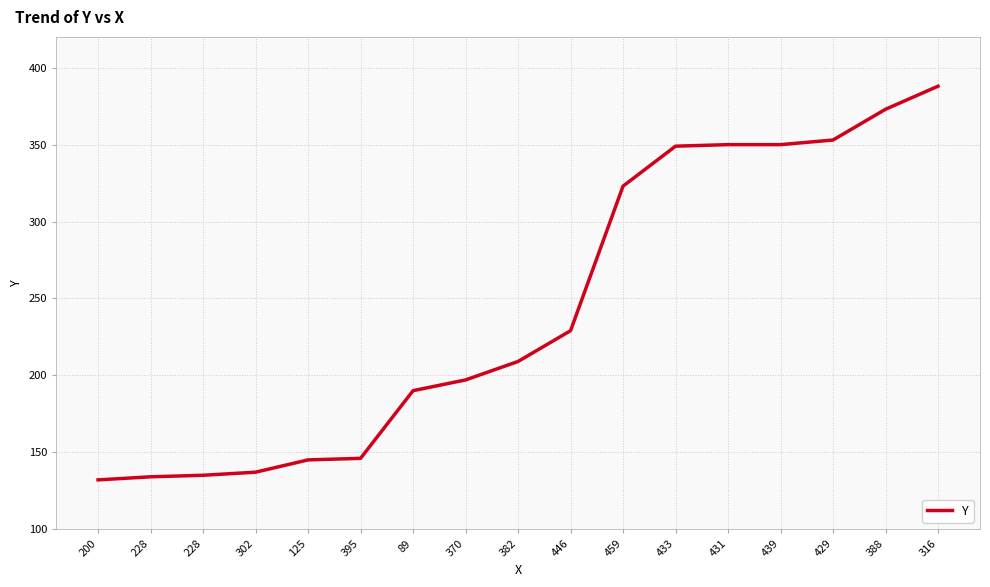

At which label does the data first exceed 209?

446